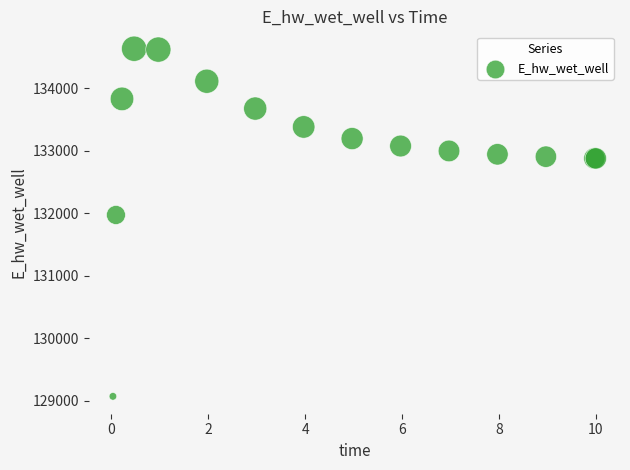

What Y value in the scatter plot is closest to 131852?

131973.0